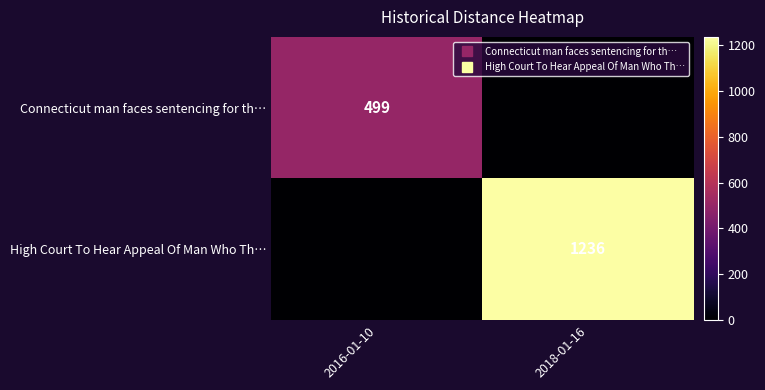

What is the spread (max minus min) of values at 2018-01-16?

1236